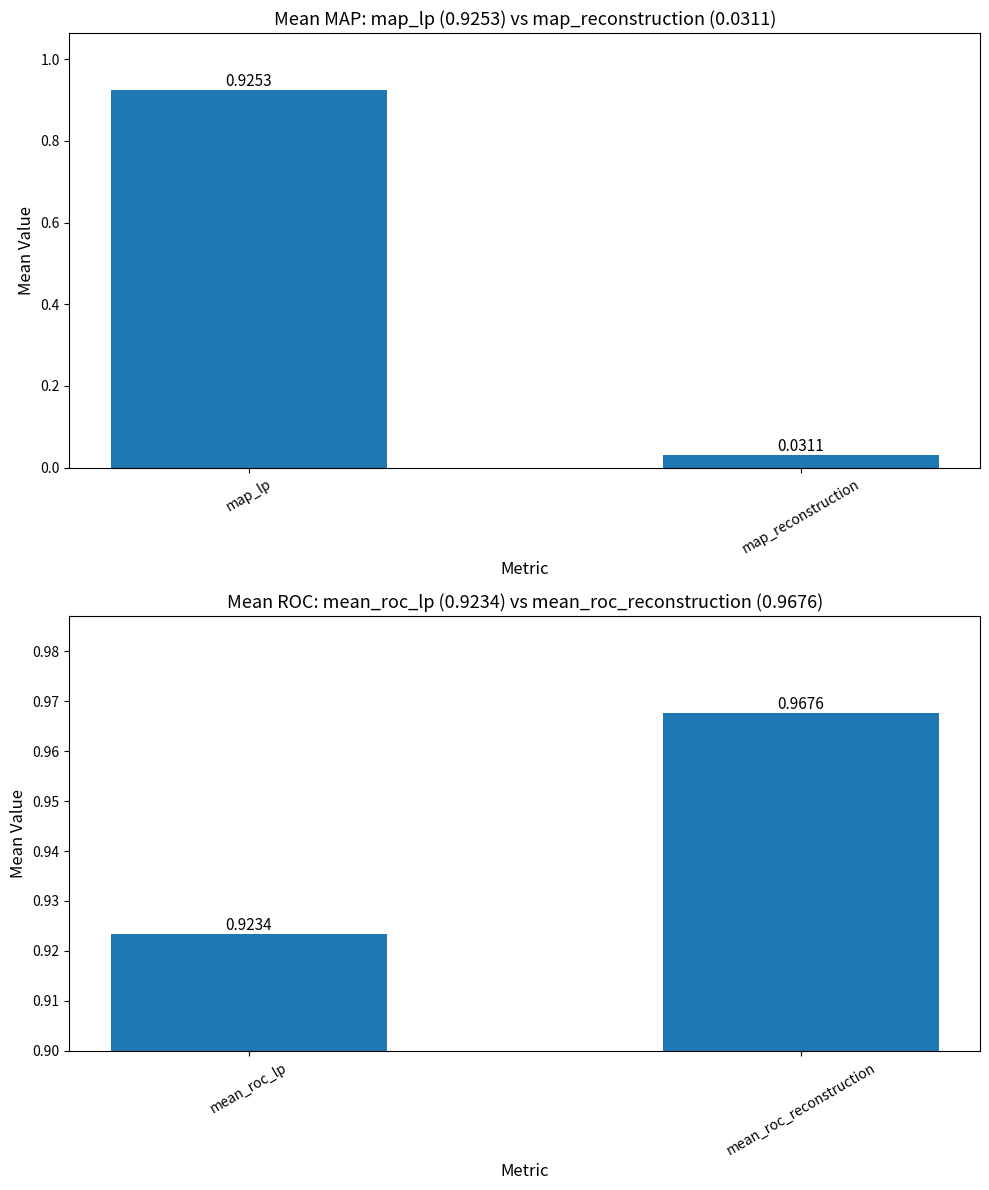

The map_lp series shows 0.9 at map_lp. True or false?

True